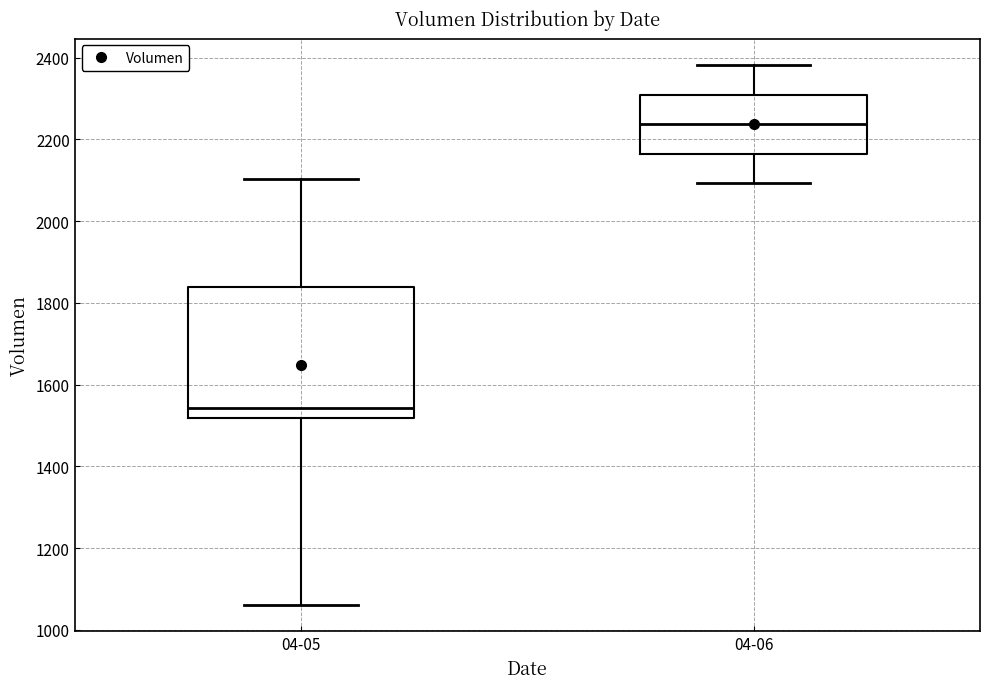

Where does the upper whisker of the box for 04-06 end on the y-axis? The values are not printed on the chart, so give them approximately, as read against the axis.

2380